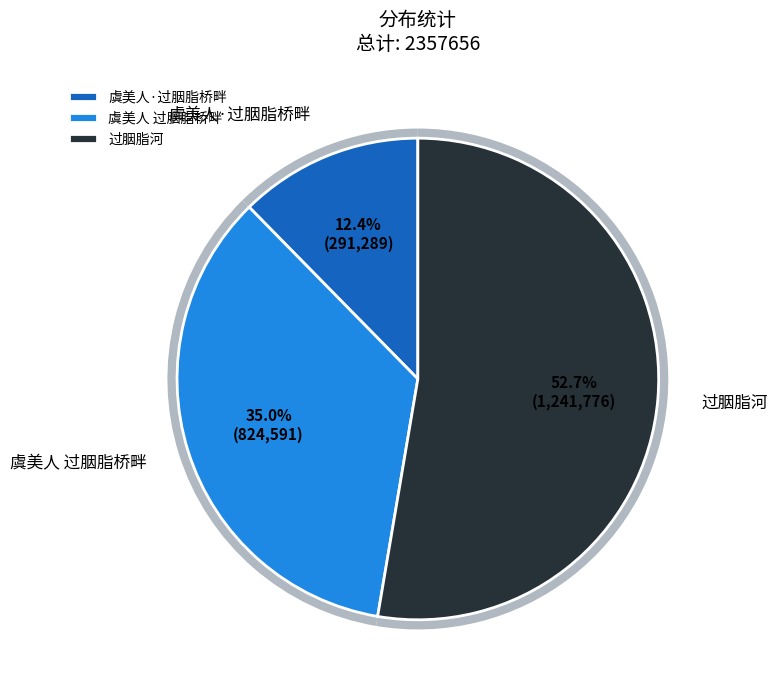

Count the number of slices in the pie.

3